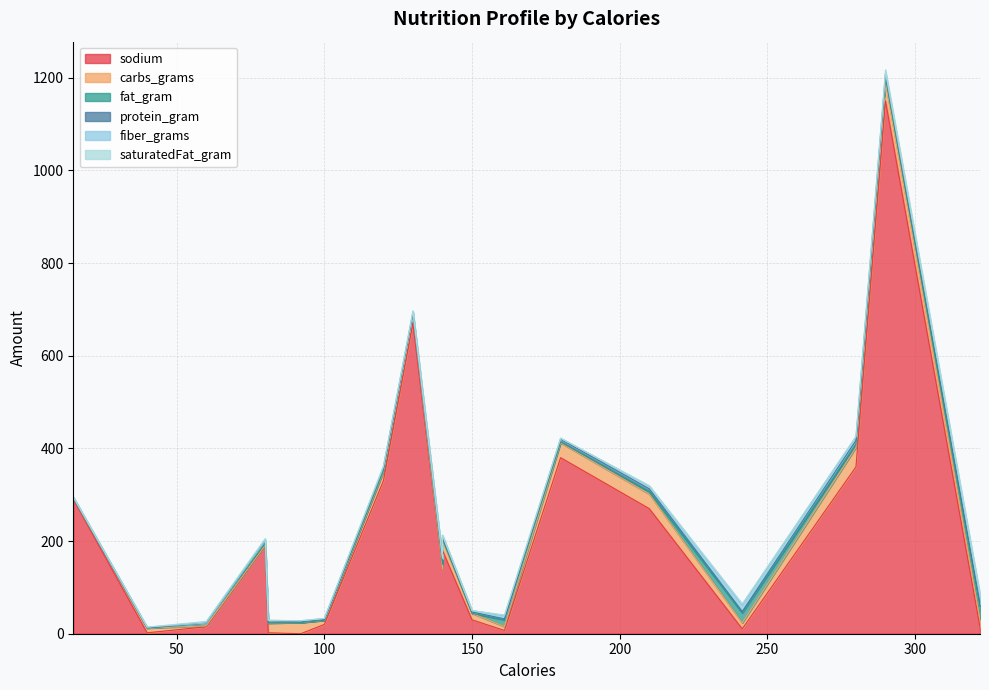

Which has a higher value, 92 or 161?

161